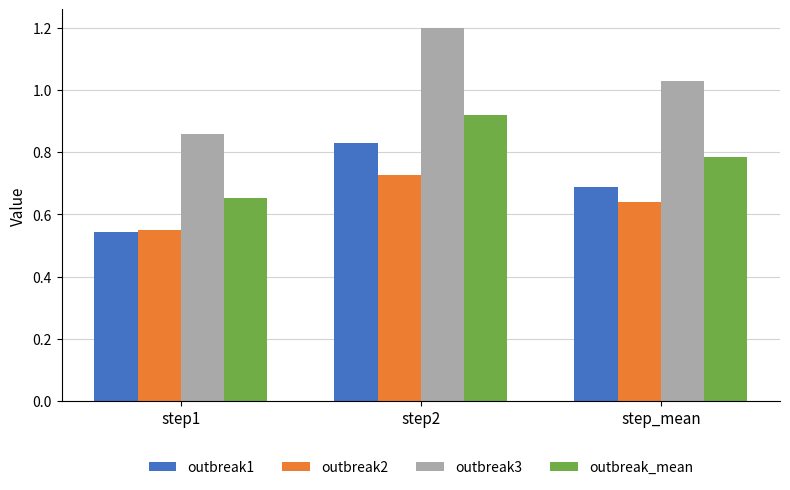

At which category does the chart reach its minimum across all series?

step1